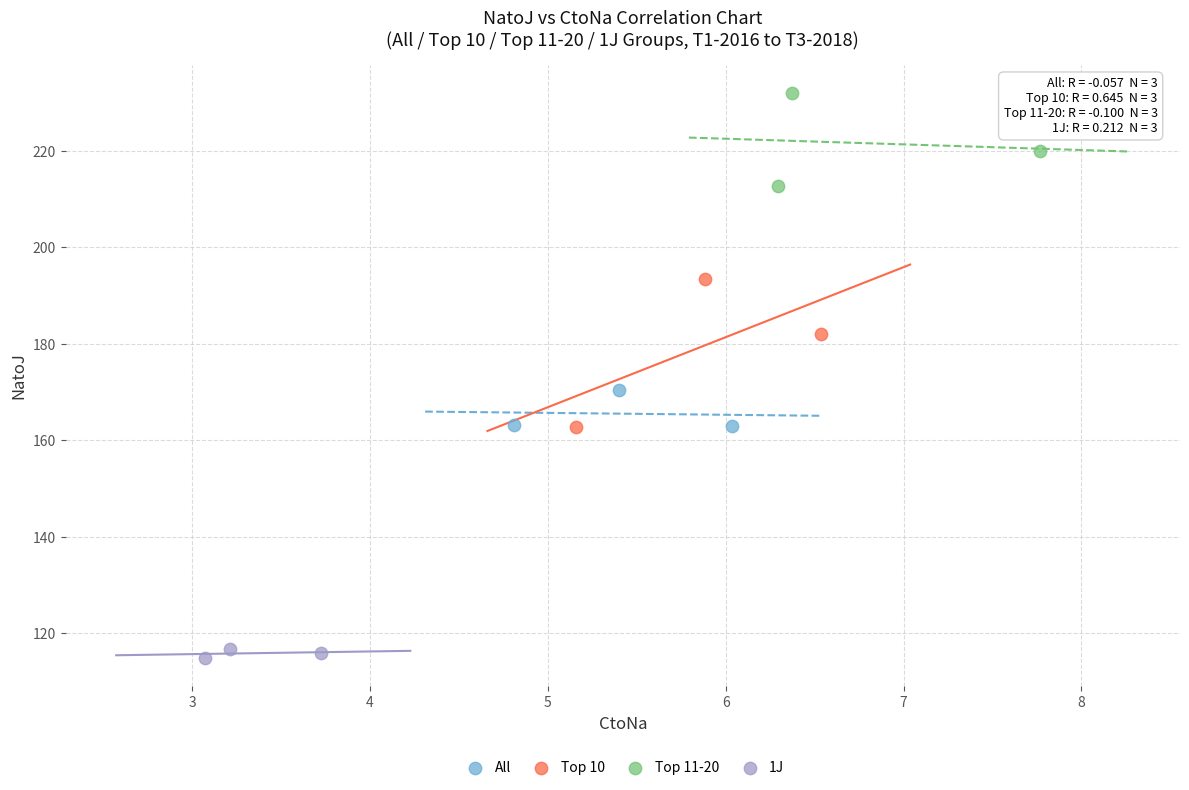

Which series contains the highest Y value?

Top 11-20